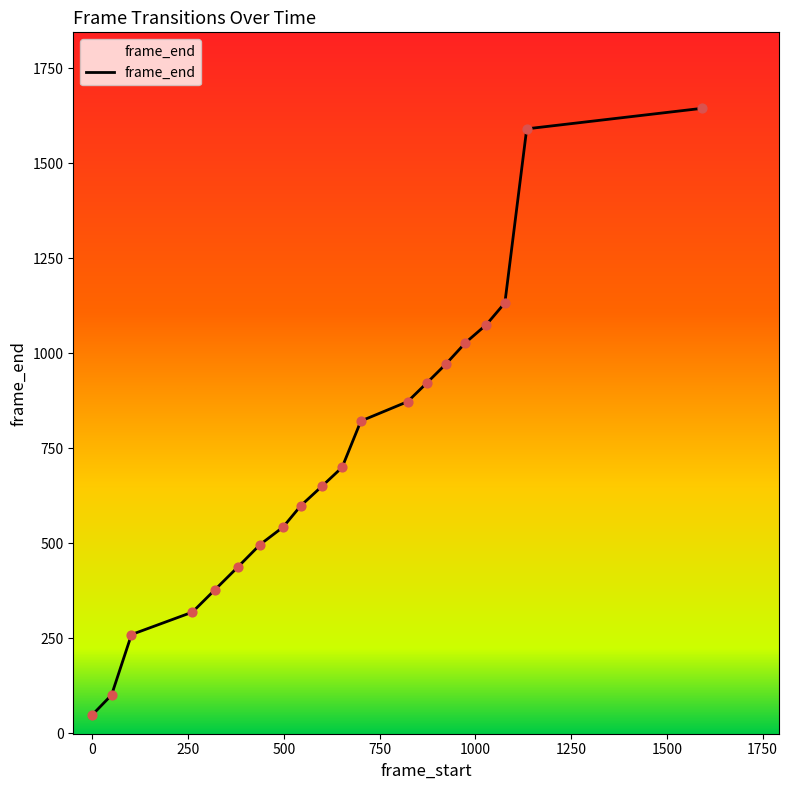

What is the difference between the maximum and minimum values?

1596